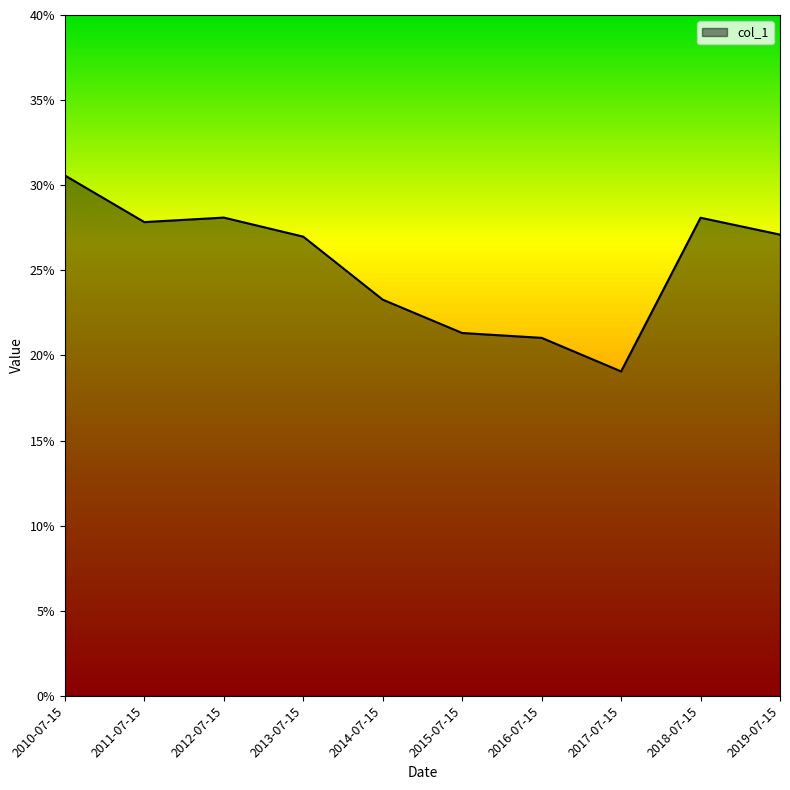

What is the sum of all values?

2.5